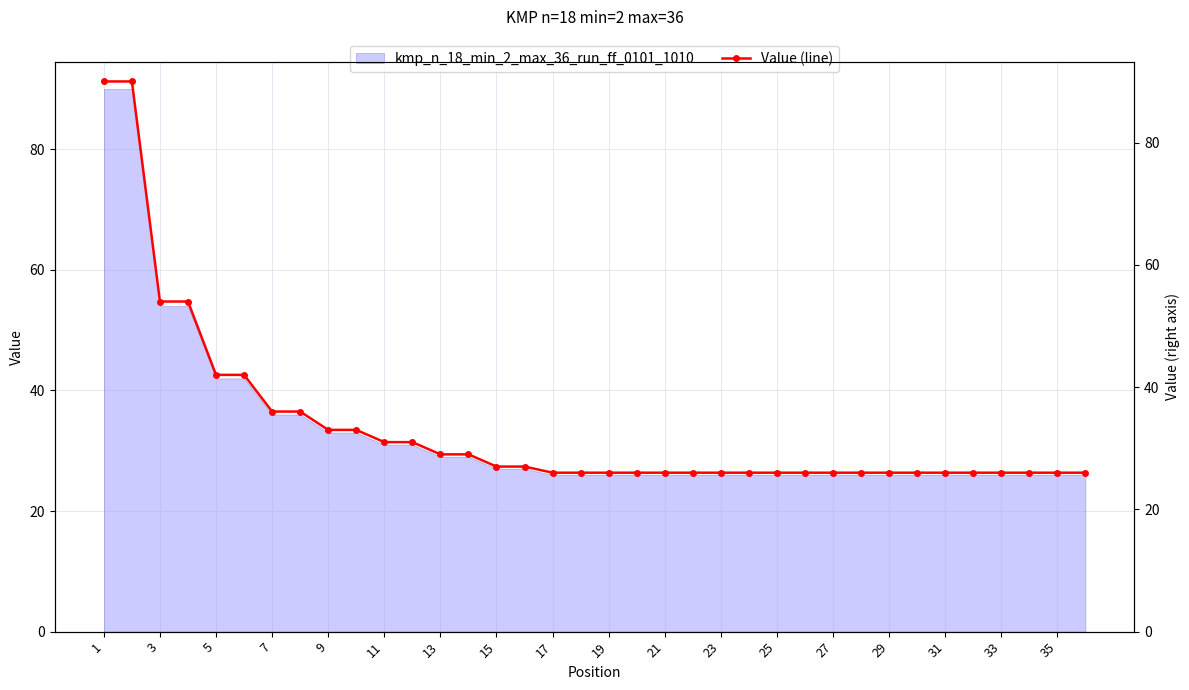

The value of kmp_n_18_min_2_max_36_run_ff_0101_1010 at 21 is 35. True or false?

False